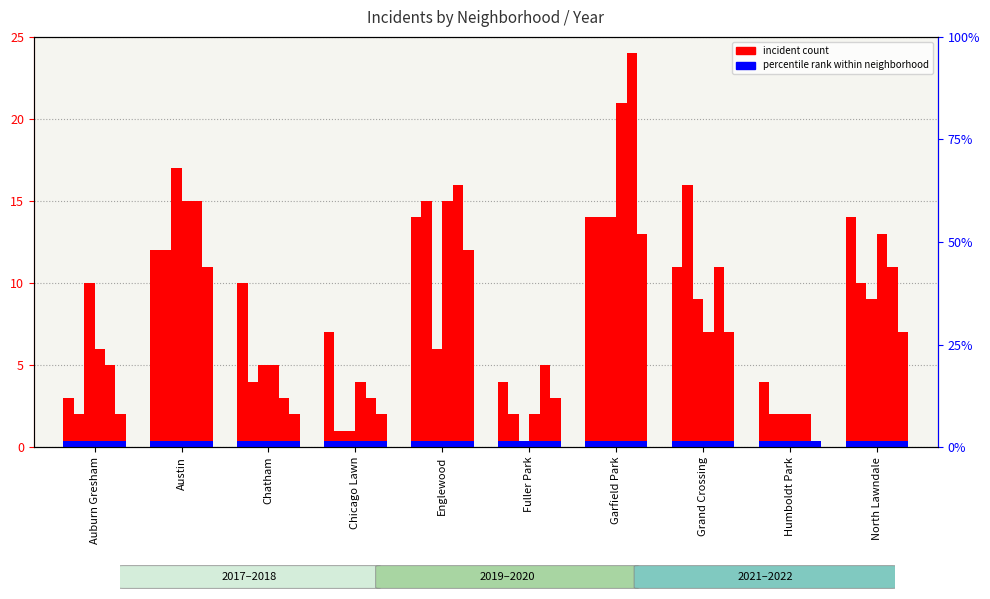

What is the difference between the 2018 values at Humboldt Park and Austin?

15